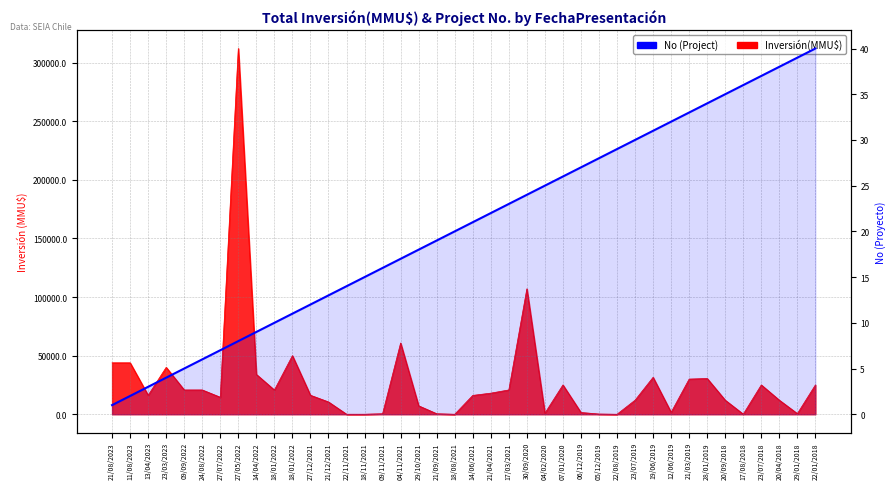

Count the number of values greater than 21.

19